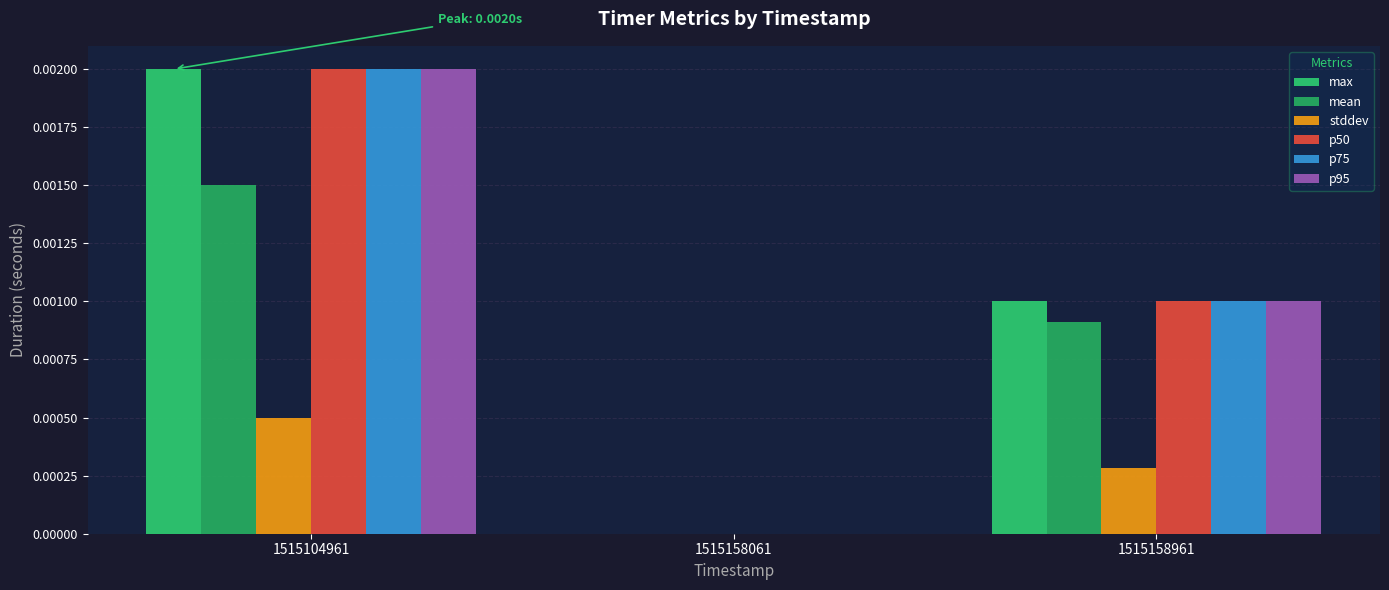

Which series has the largest range (max minus min)?

max